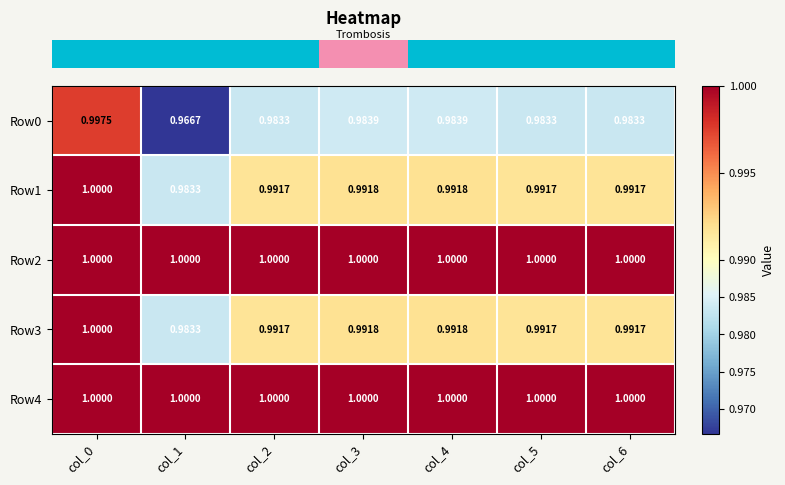

Is the value of Row0 at col_4 greater than the value of Row4 at col_0?

No